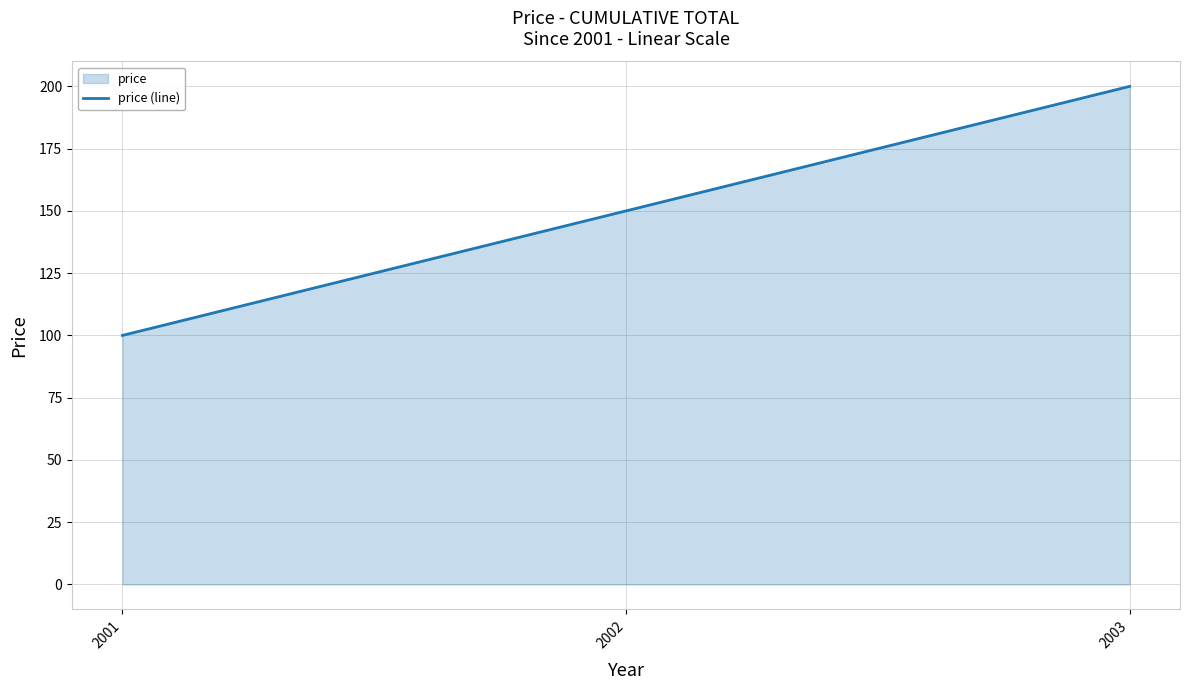

Reading left to right, list all the values displayed in this chart.

100	150	200